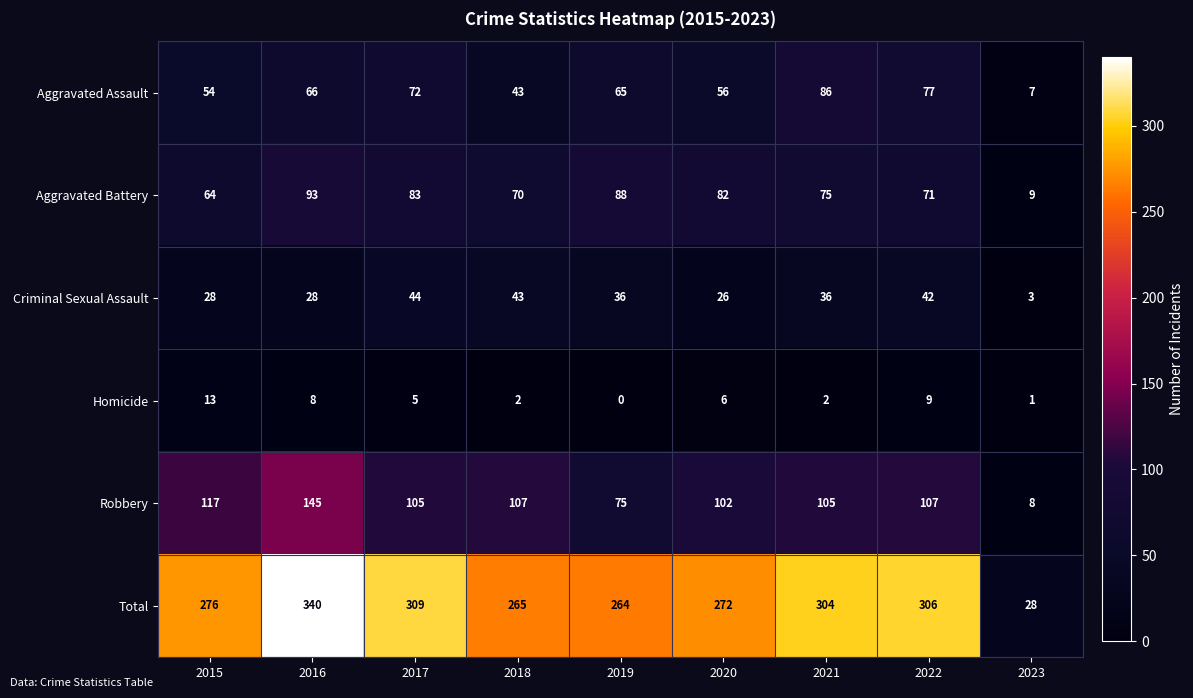

How many categories are shown in the chart?

9